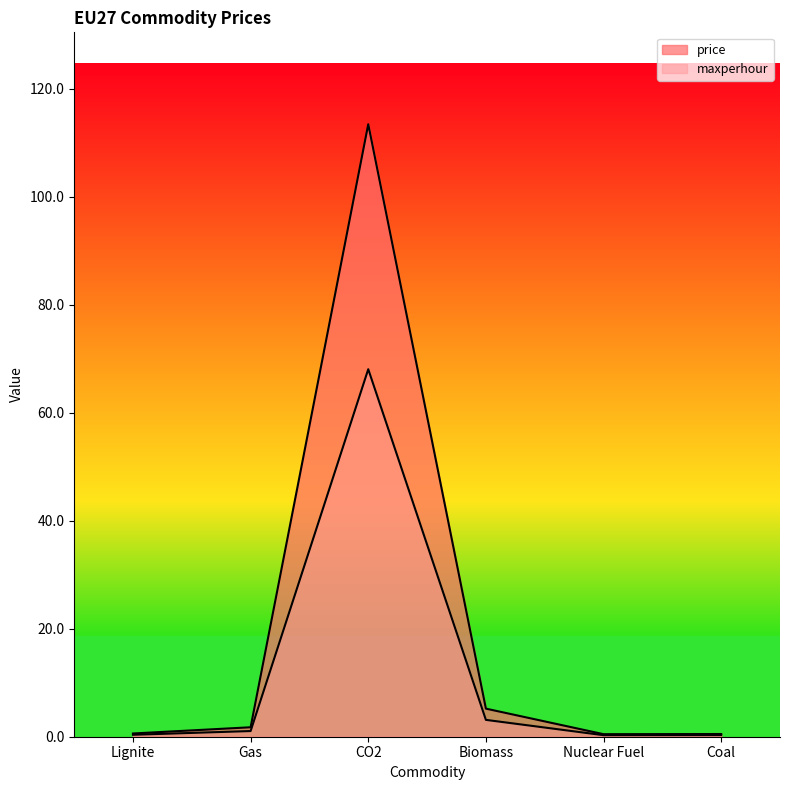

Rank the categories by maxperhour value from lowest to highest.

Nuclear Fuel, Coal, Lignite, Gas, Biomass, CO2